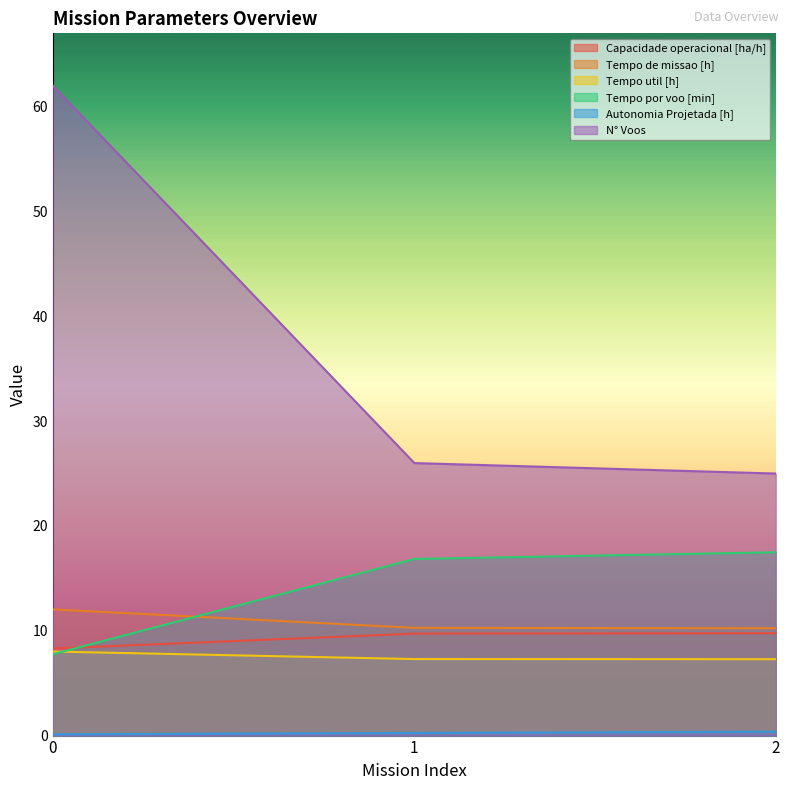

Reading left to right, extract all data points from this chart.

Capacidade operacional [ha/h]: 8.3	9.7	9.8
Tempo de missao [h]: 12.0	10.3	10.2
Tempo util [h]: 8.0	7.3	7.3
Tempo por voo [min]: 7.8	16.9	17.5
Autonomia Projetada [h]: 0.1	0.2	0.4
N° Voos: 62.0	26.0	25.0